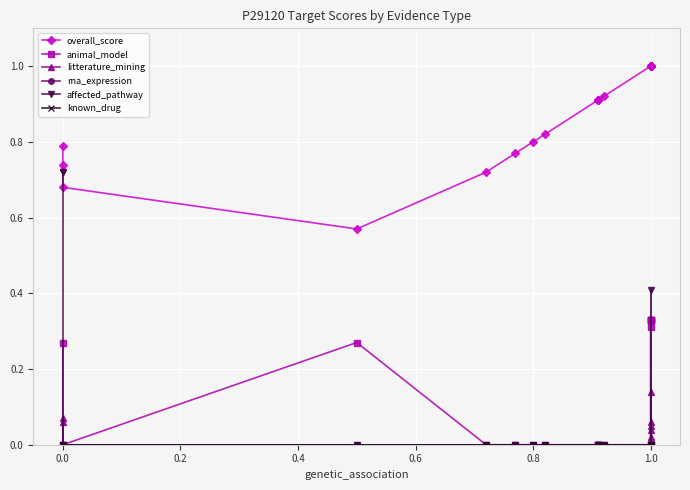

True or false: overall_score and litterature_mining cross at least once.

False